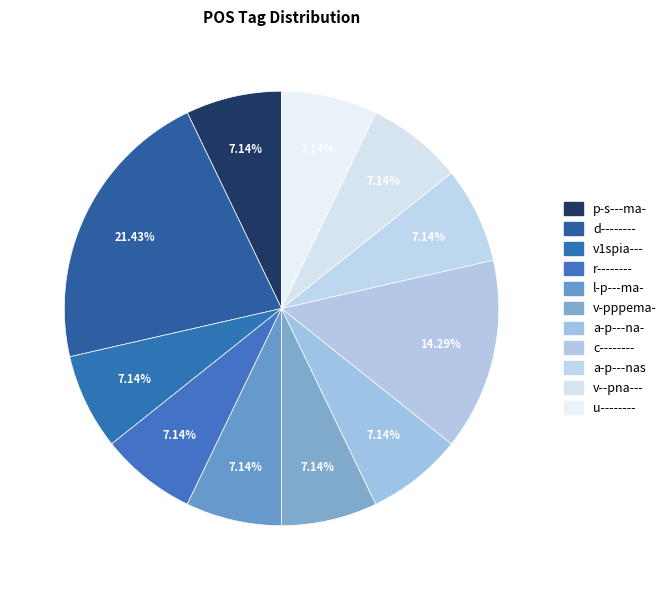

True or false: l-p---ma- accounts for 7% of the total.

True